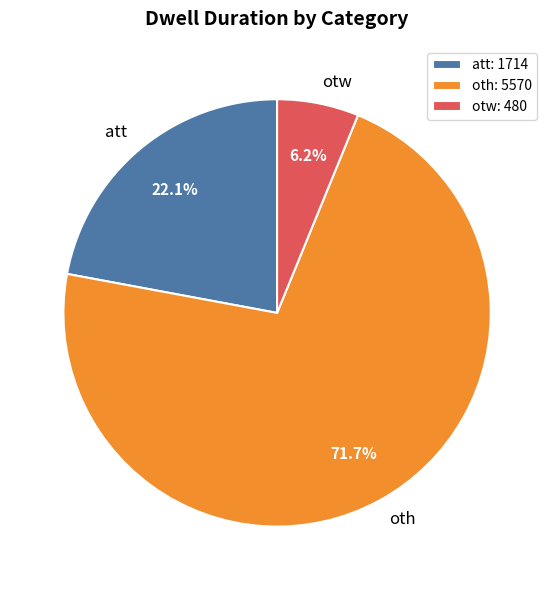

What is the ratio of the value at oth to the value at att?

3.2